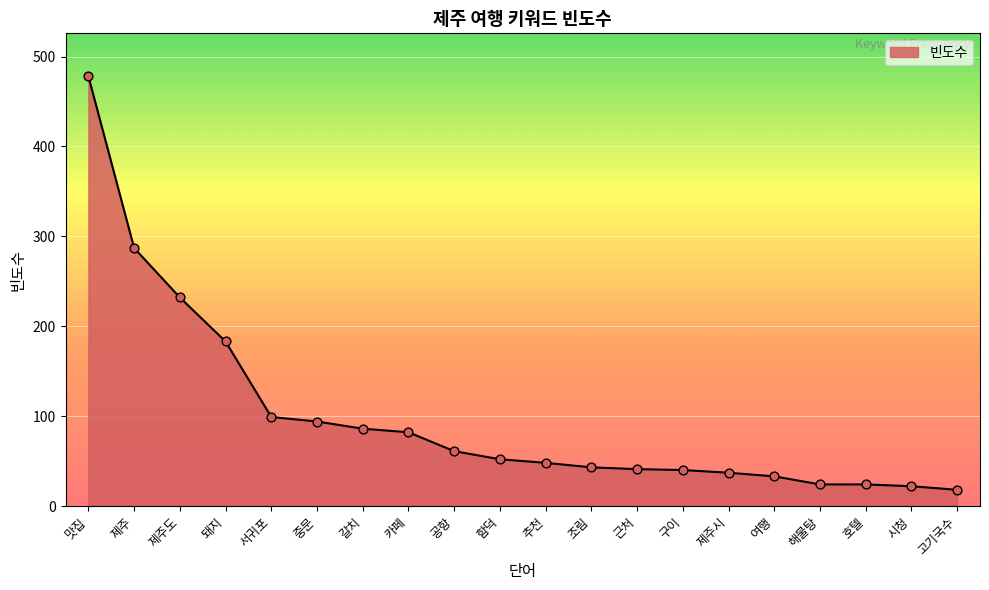

Approximately how many times larger is the value at 돼지 compared to 맛집?

0.4